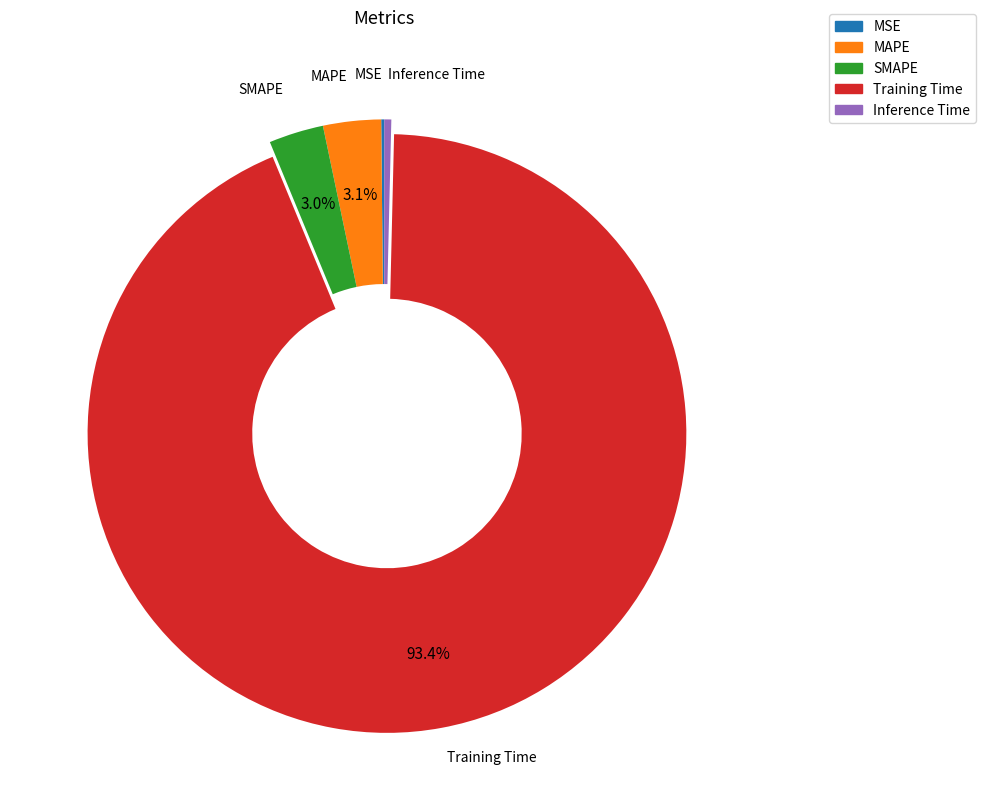

To the nearest percent, what is the combined percentage of Inference Time and SMAPE?

3%